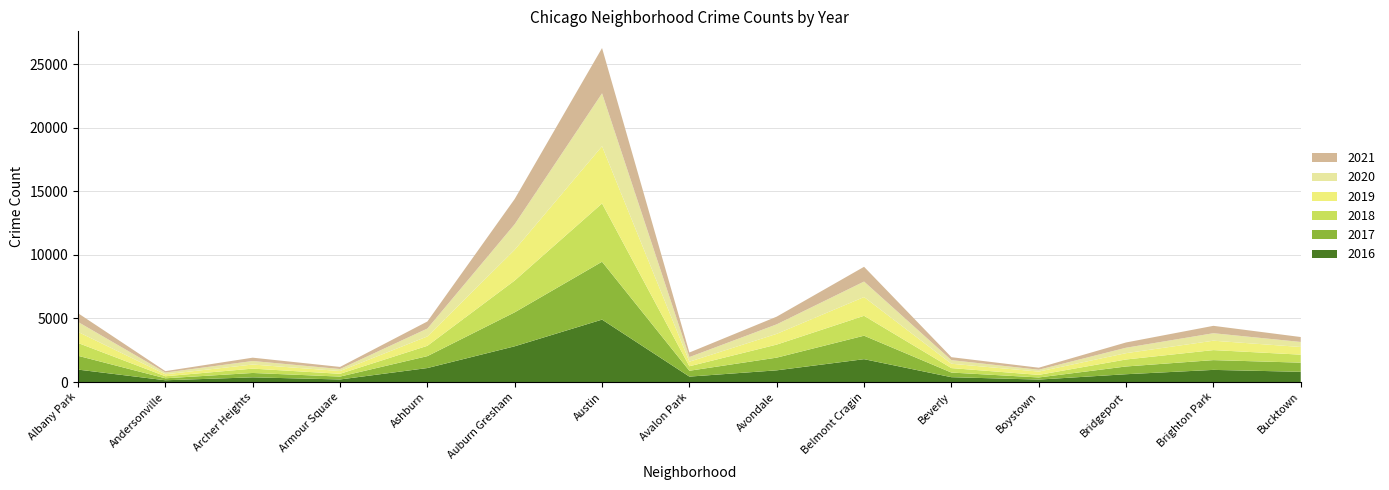

Reading left to right, list all the values displayed in this chart.

2020: Albany Park=782	Andersonville=137	Archer Heights=277	Armour Square=159	Ashburn=620	Auburn Gresham=2009	Austin=4160	Avalon Park=364	Avondale=748	Belmont Cragin=1218	Beverly=284	Boystown=147	Bridgeport=426	Brighton Park=589	Bucktown=395
2021: Albany Park=687	Andersonville=109	Archer Heights=262	Armour Square=164	Ashburn=555	Auburn Gresham=1982	Austin=3559	Avalon Park=357	Avondale=603	Belmont Cragin=1160	Beverly=232	Boystown=158	Bridgeport=414	Brighton Park=580	Bucktown=387
2018: Albany Park=1009	Andersonville=160	Archer Heights=341	Armour Square=220	Ashburn=812	Auburn Gresham=2501	Austin=4583	Avalon Park=353	Avondale=1026	Belmont Cragin=1564	Beverly=351	Boystown=202	Bridgeport=550	Brighton Park=787	Bucktown=629
2016: Albany Park=978	Andersonville=140	Archer Heights=370	Armour Square=203	Ashburn=1101	Auburn Gresham=2811	Austin=4908	Avalon Park=428	Avondale=921	Belmont Cragin=1797	Beverly=382	Boystown=194	Bridgeport=615	Brighton Park=956	Bucktown=805
2017: Albany Park=1085	Andersonville=155	Archer Heights=344	Armour Square=226	Ashburn=936	Auburn Gresham=2671	Austin=4550	Avalon Park=460	Avondale=998	Belmont Cragin=1847	Beverly=364	Boystown=167	Bridgeport=609	Brighton Park=769	Bucktown=720
2019: Albany Park=871	Andersonville=155	Archer Heights=322	Armour Square=217	Ashburn=737	Auburn Gresham=2418	Austin=4497	Avalon Park=359	Avondale=845	Belmont Cragin=1474	Beverly=342	Boystown=259	Bridgeport=498	Brighton Park=738	Bucktown=603